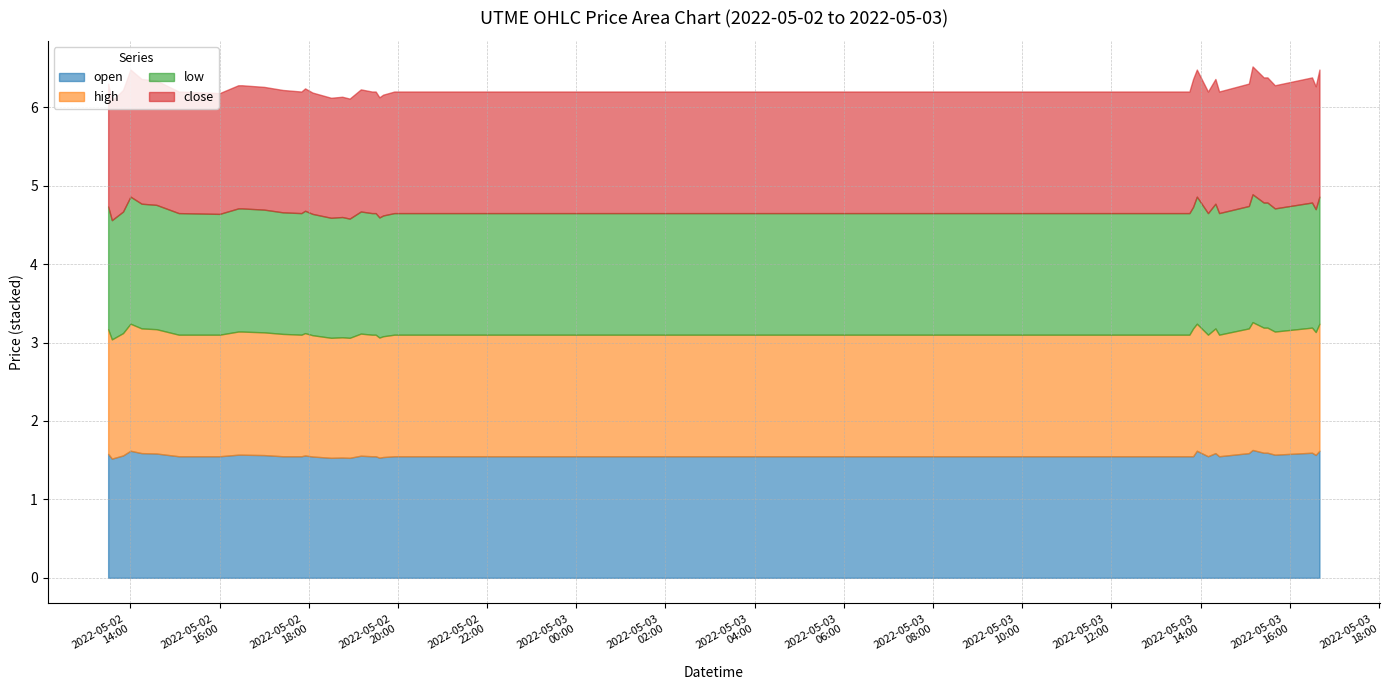

Which has a higher value, 2022-05-02 18:55:00 or 2022-05-02 14:15:00?

2022-05-02 14:15:00